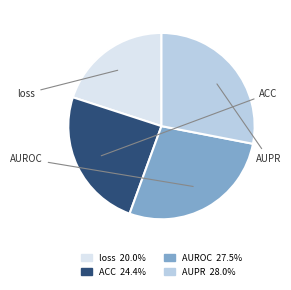

What percentage do AUROC and loss together represent?

47.5%